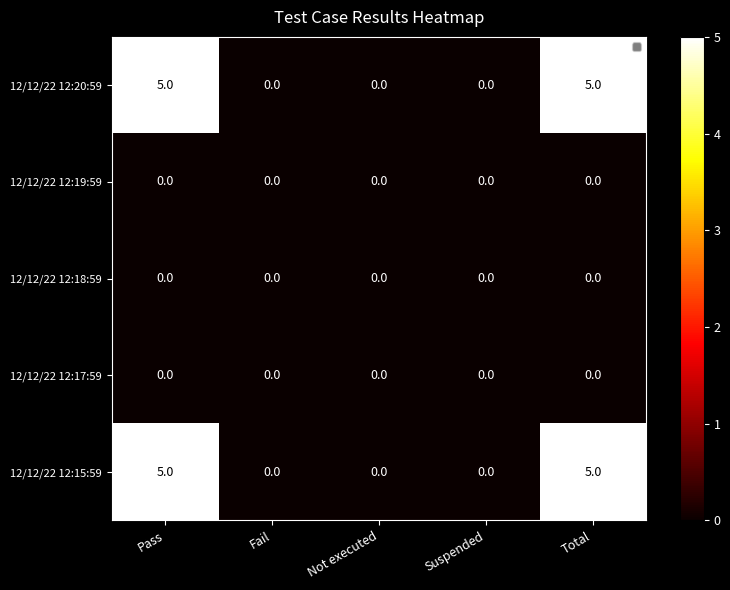

How many data points does each series have?

5